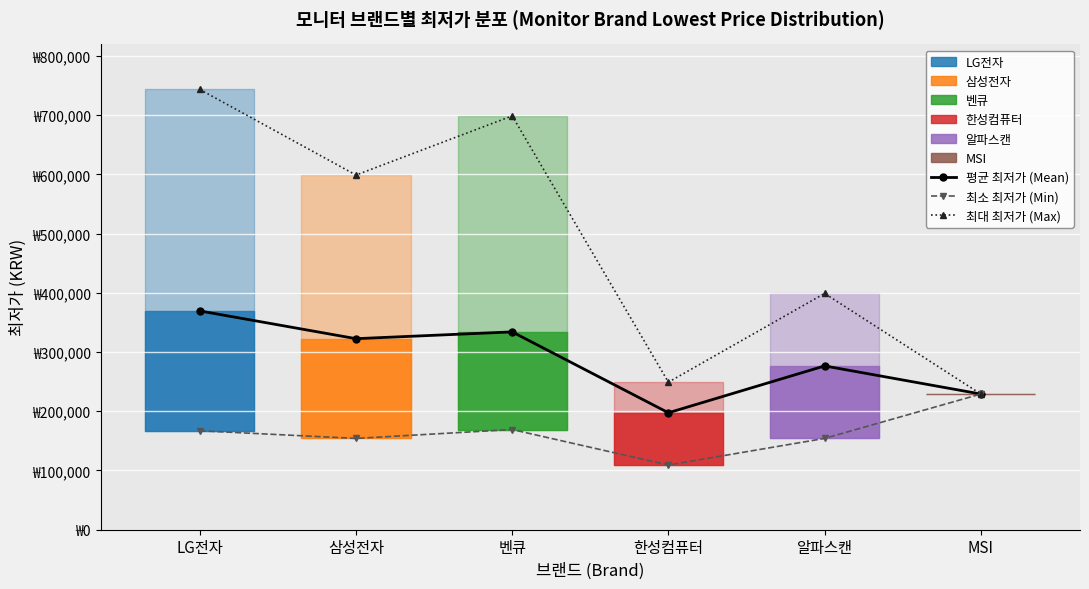

Reading left to right, transcribe all the data shown in this chart.

평균 최저가 (Mean): LG전자=369423	삼성전자=322528	벤큐=334000	한성컴퓨터=197333	알파스캔=276500	MSI=229000
최소 최저가 (Min): LG전자=166900	삼성전자=154000	벤큐=169000	한성컴퓨터=109000	알파스캔=154000	MSI=229000
최대 최저가 (Max): LG전자=743690	삼성전자=599000	벤큐=699000	한성컴퓨터=249000	알파스캔=399000	MSI=229000